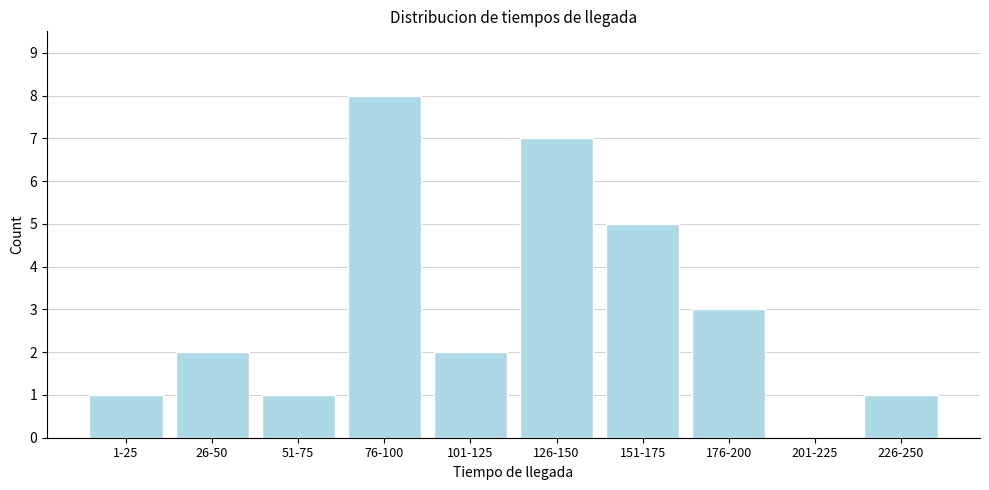

Reading right to left, transcribe all the data shown in this chart.

226-250=1	201-225=0	176-200=3	151-175=5	126-150=7	101-125=2	76-100=8	51-75=1	26-50=2	1-25=1